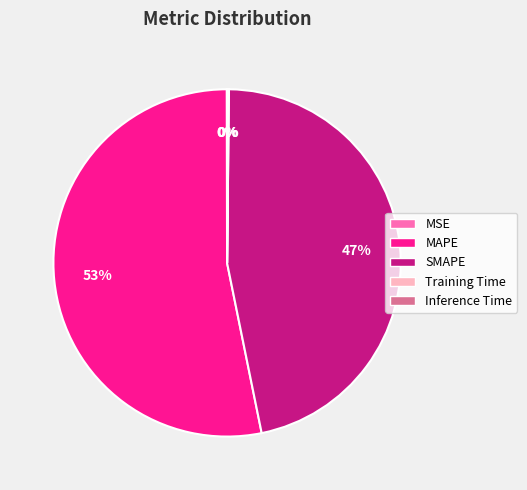

Is it true that MAPE is 53% of the pie?

True